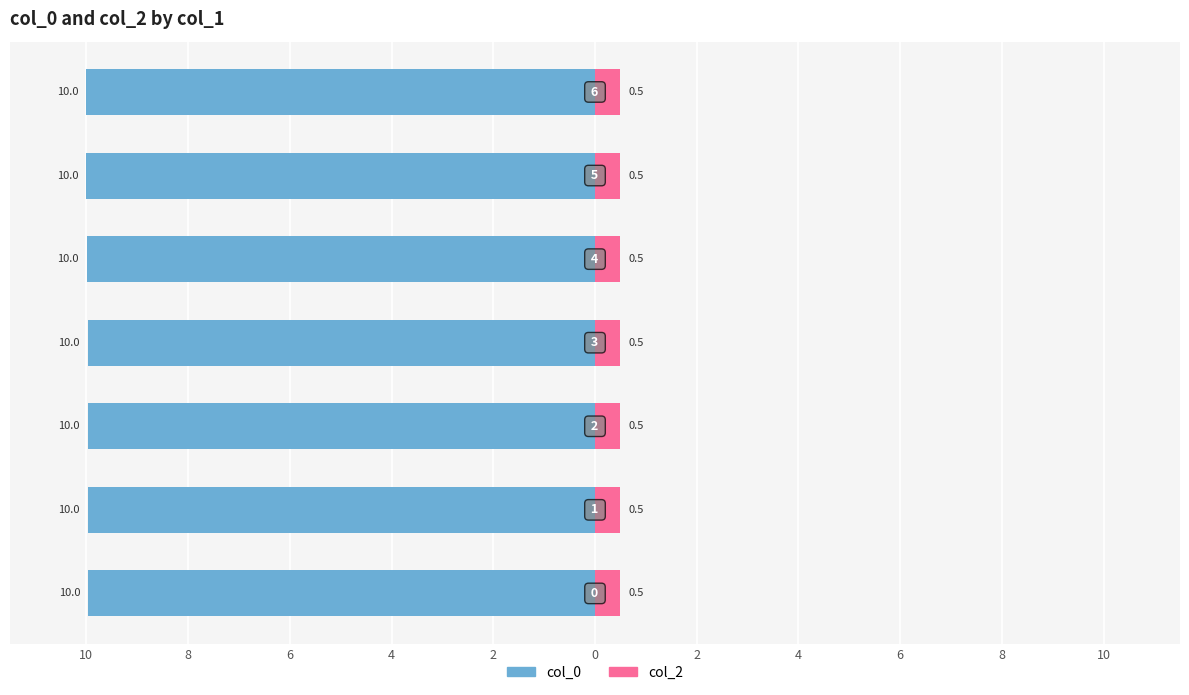

What is the total value across all series at 6?

-9.4